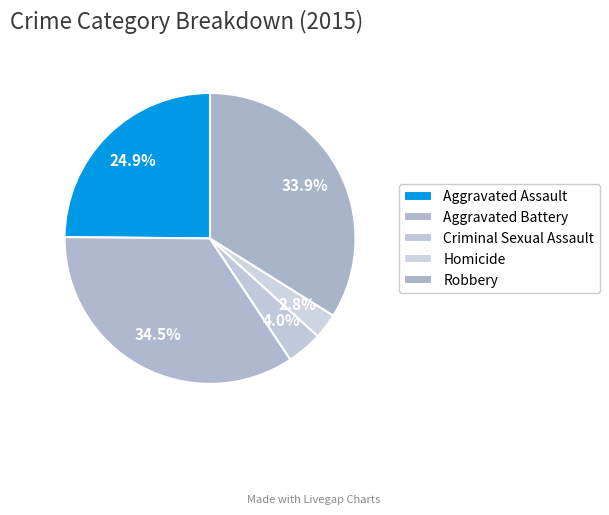

How many segments does this pie chart have?

5